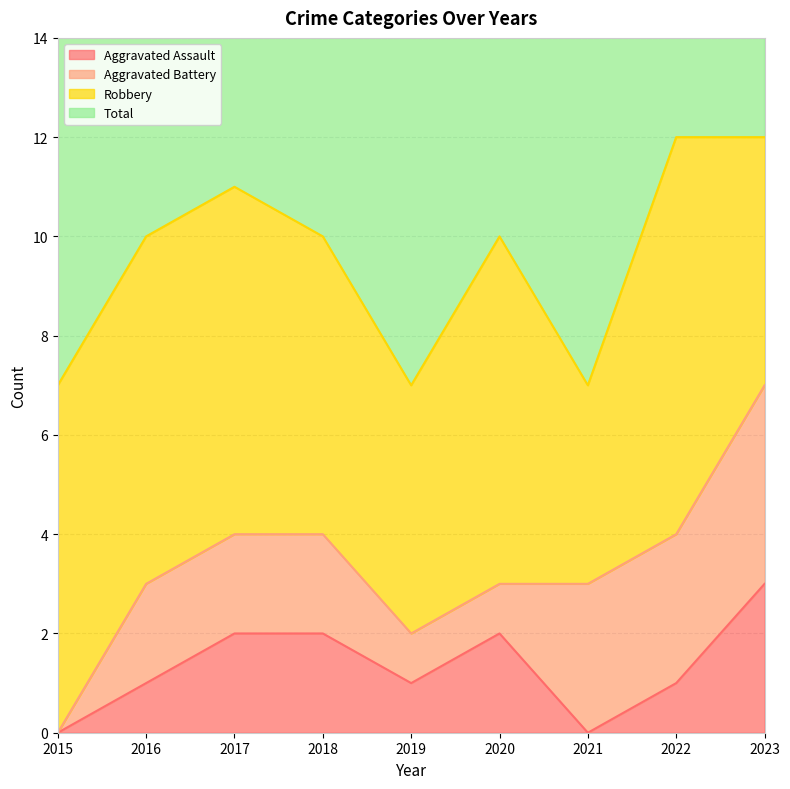

The Aggravated Assault series shows 0 at 2021. True or false?

True